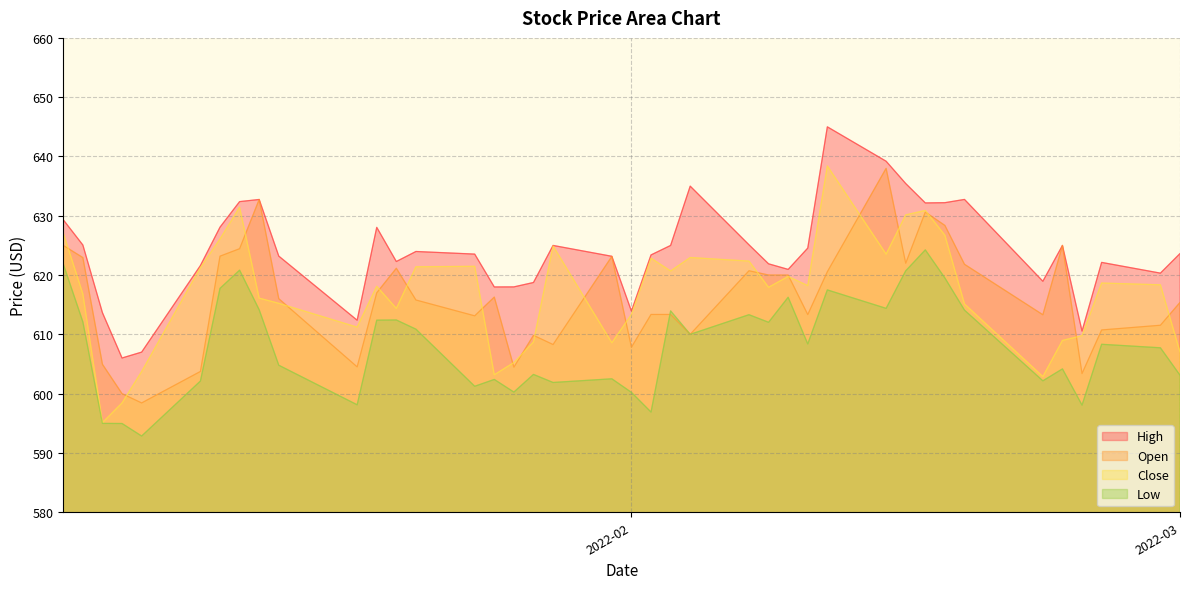

What is the sum of all Low values?

24327.0